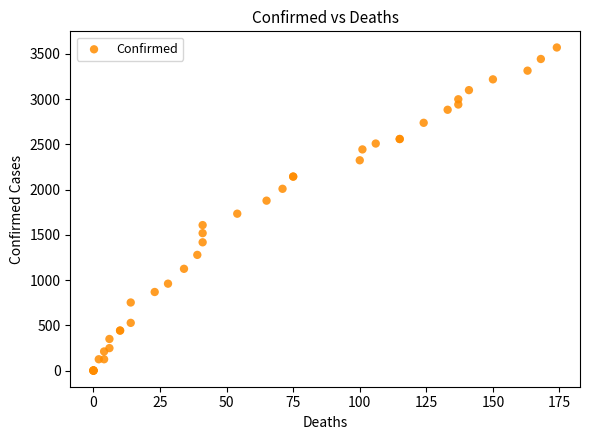

What Y value in the scatter plot is closest to 1785?

1734